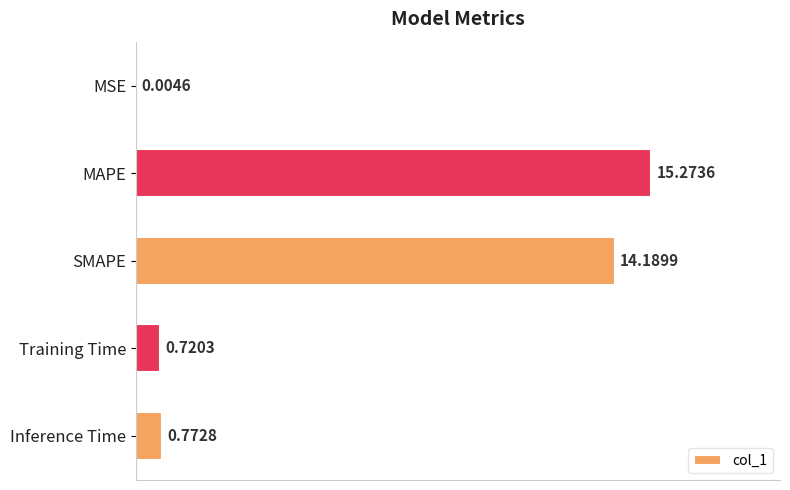

At which category does the chart reach its peak across all series?

MAPE